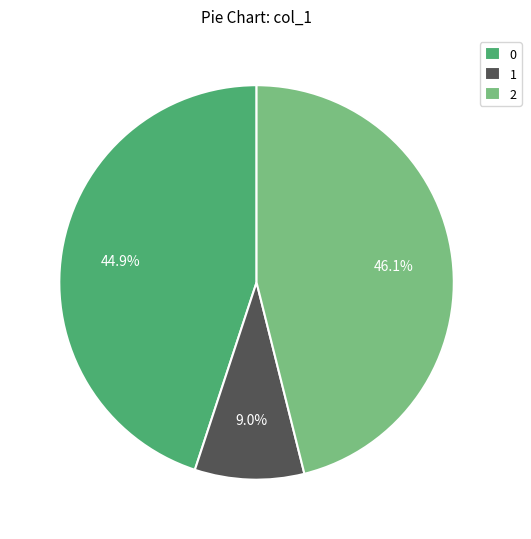

Rank the categories by value from lowest to highest.

1, 0, 2